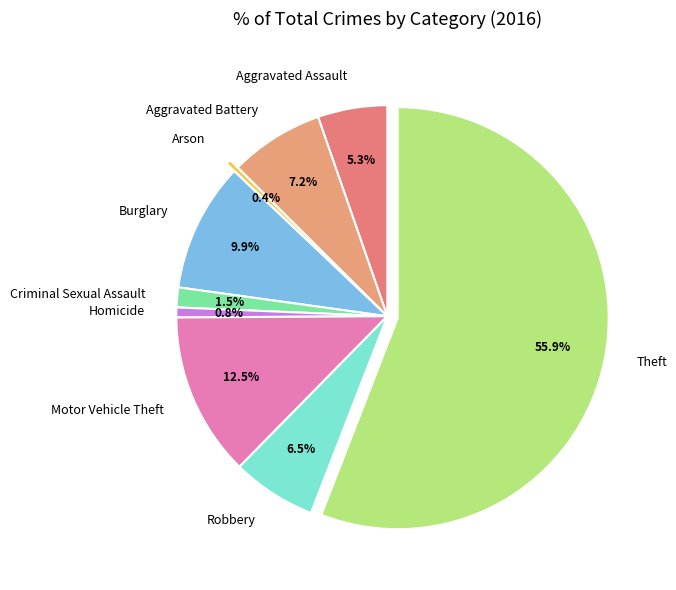

What percentage is NOT represented by Robbery?

93.5%